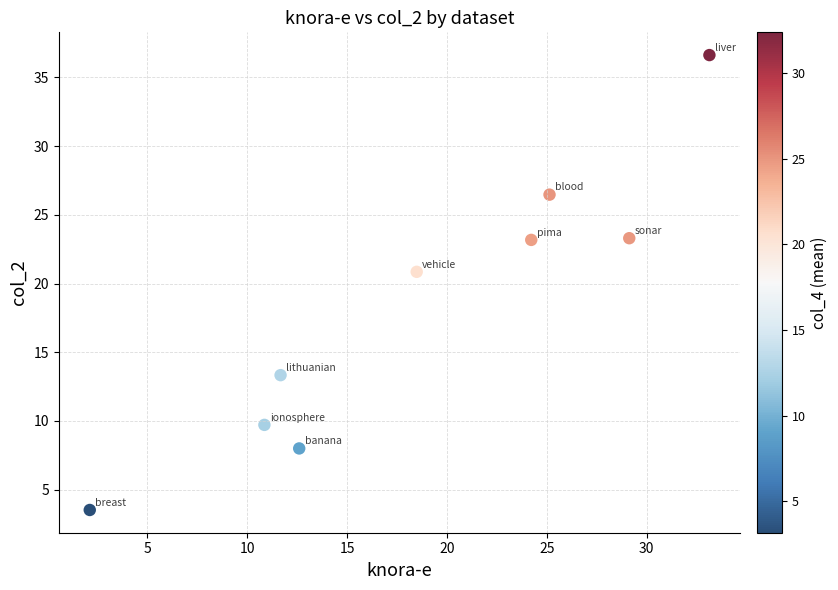

What Y value in the scatter plot is closest to 20?

20.9